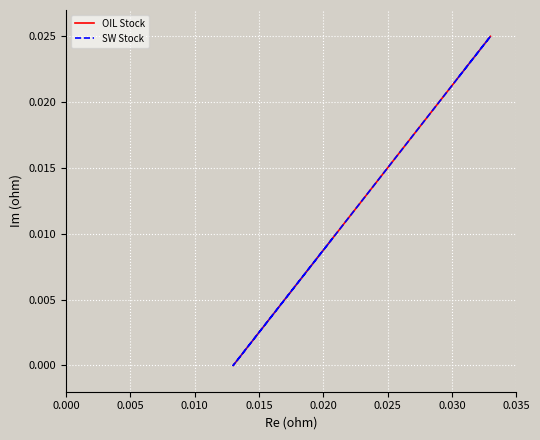

At how many categories does at least one series exceed 0?

28